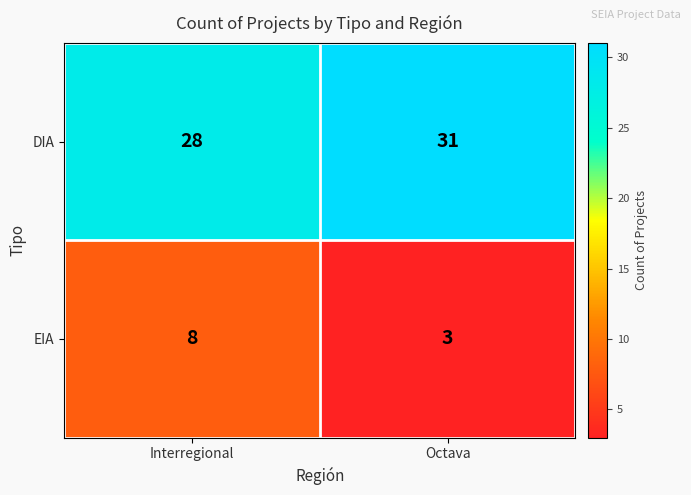

At how many categories does at least one series exceed 27?

2